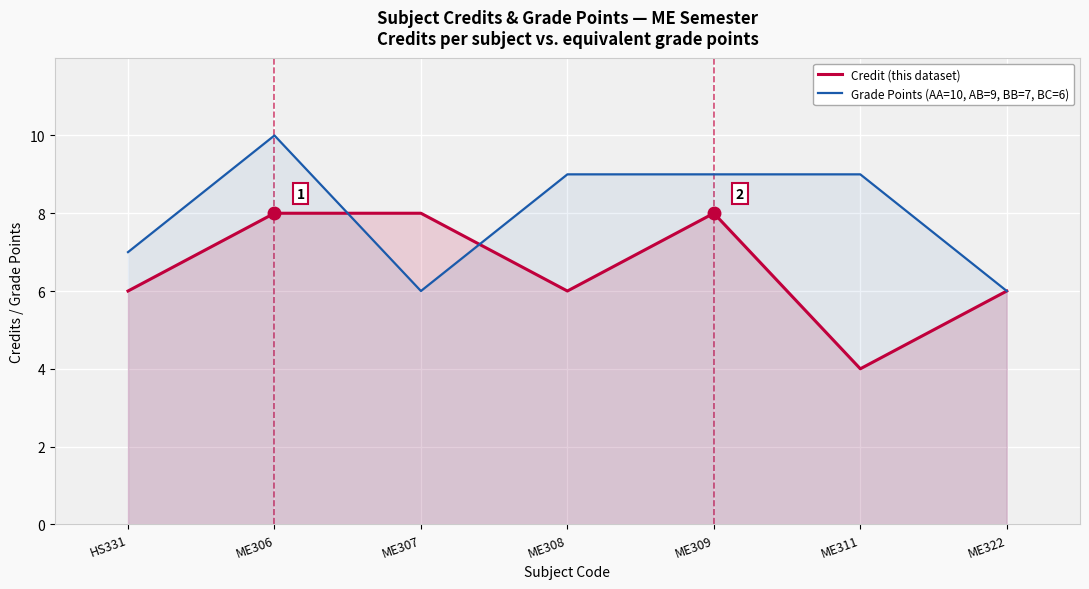

Between ME308 and ME307, which is larger?

ME307